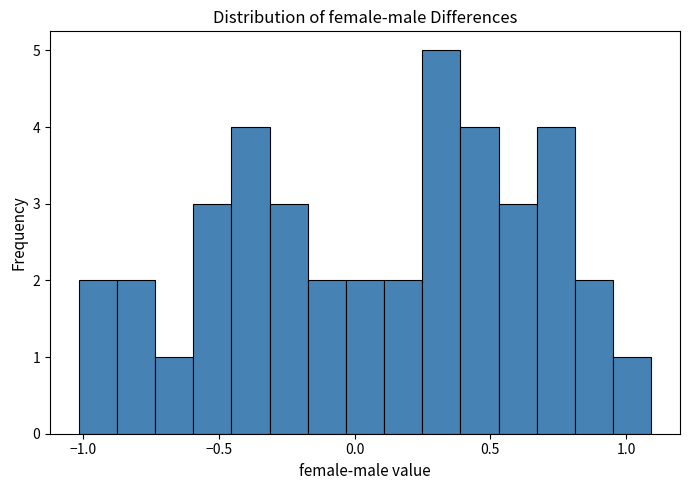

Around what value on the x-axis is the tallest bar? Give the approximate position of its centre, as read against the axis.

0.30